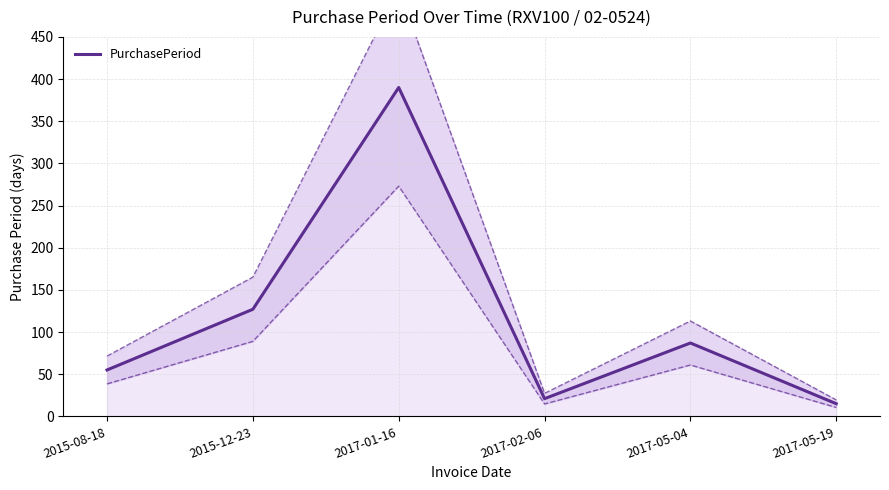

The value at 2017-05-19 is 4. True or false?

False